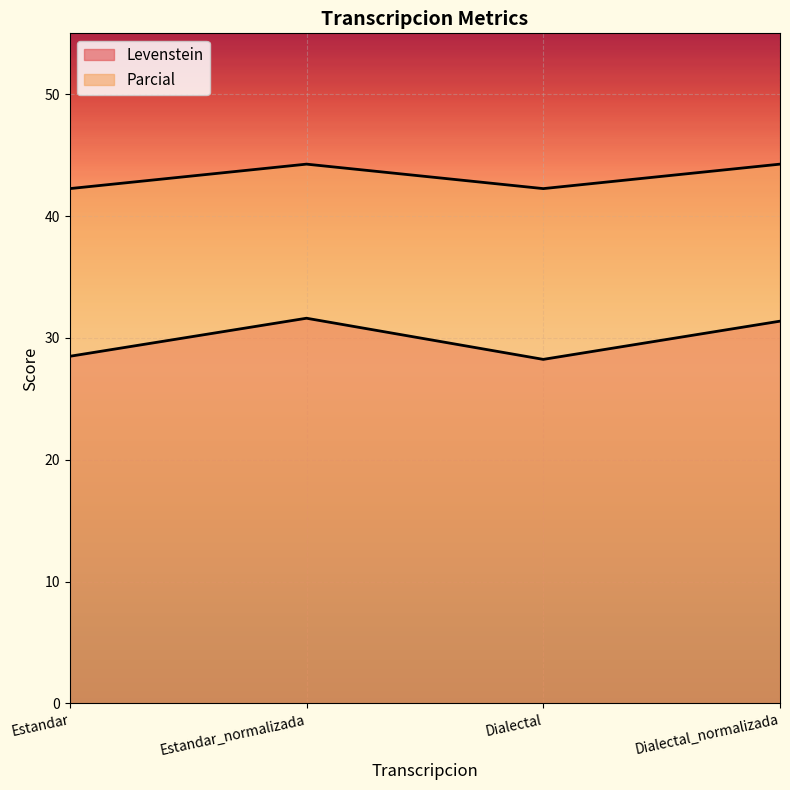

True or false: Parcial has a value of 19.3 at Dialectal.

False